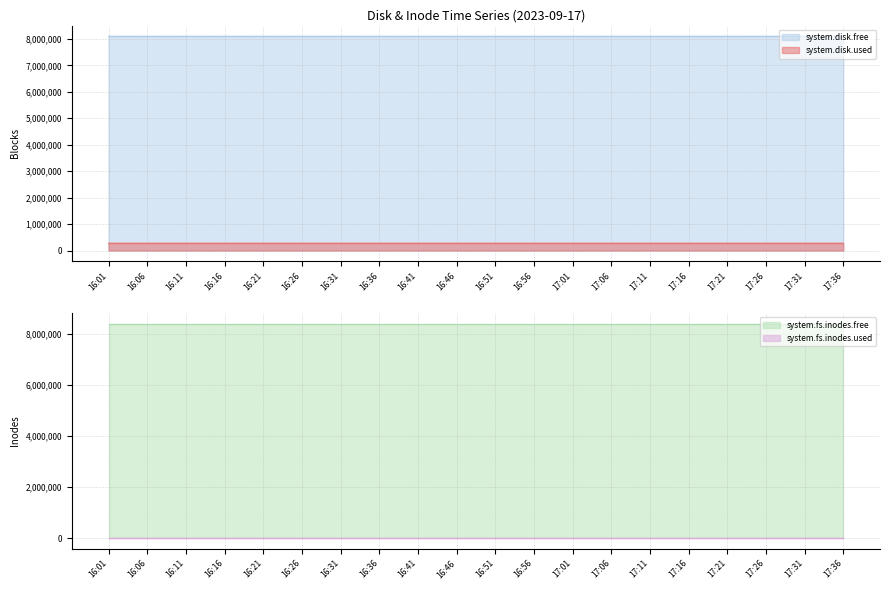

Where is system.disk.used nearest to the value 278056?

16:01